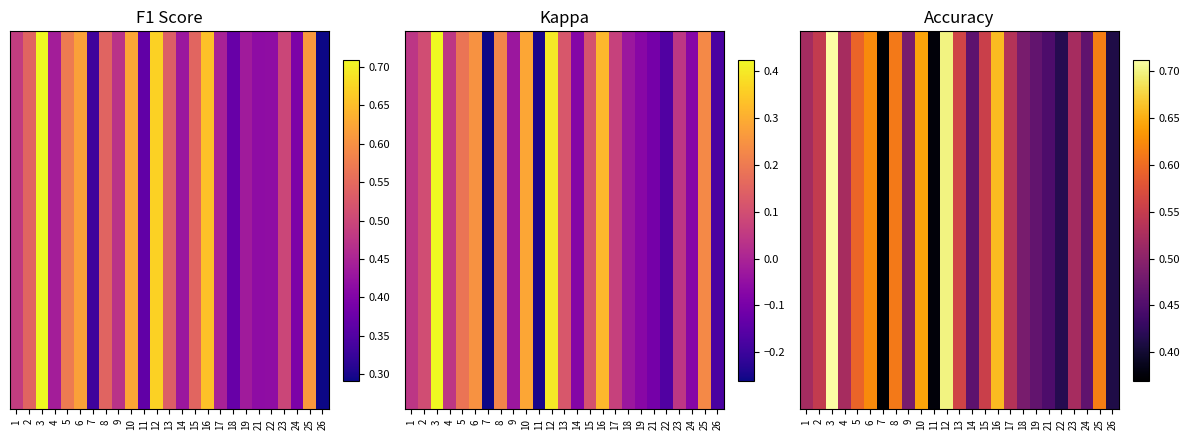

What is the difference between the second highest and second lowest values?

0.3